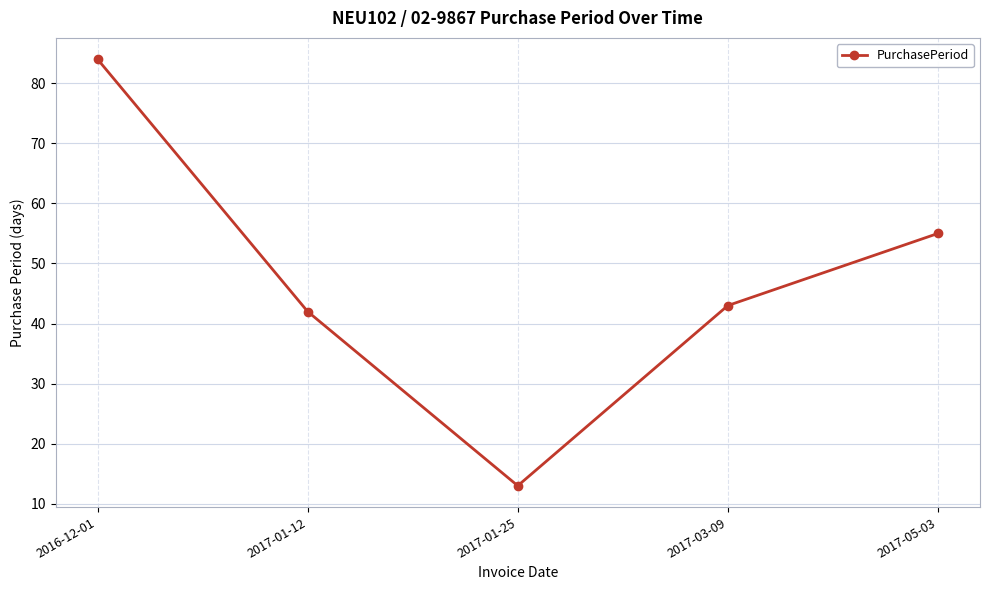

What is the difference between the maximum and minimum values?

71